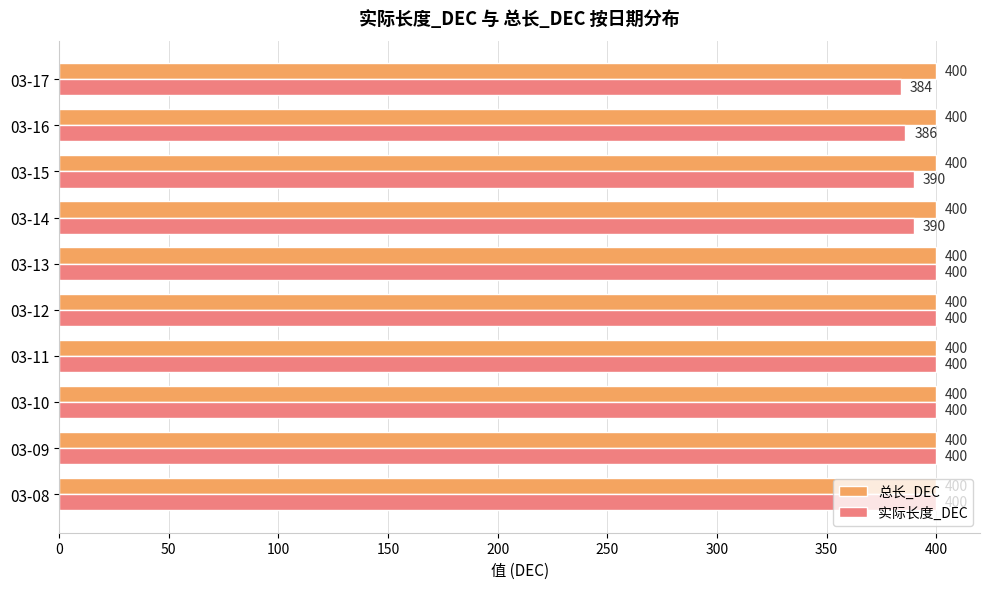

Between 03-09 and 03-14, which series saw the biggest shift?

实际长度_DEC